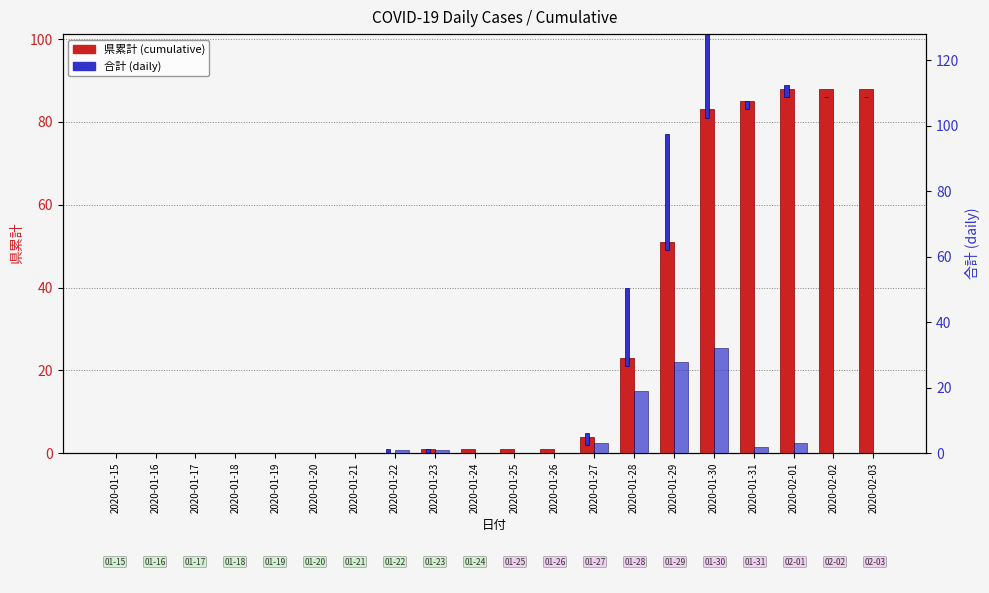

Reading left to right, what are all the values shown in this chart?

県累計: 0	0	0	0	0	0	0	0	1	1	1	1	4	23	51	83	85	88	88	88
合計: 0	0	0	0	0	0	0	1	1	0	0	0	3	19	28	32	2	3	0	0
合計 (daily): 0	0	0	0	0	0	0	1	1	0	0	0	3	19	28	32	2	3	0	0